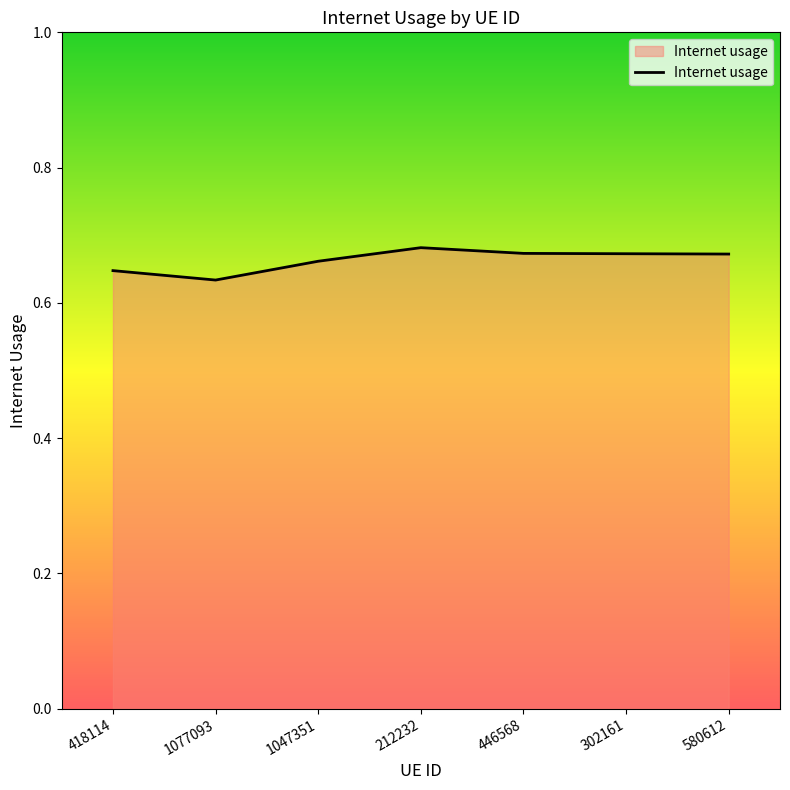

What is the sum of all values?

4.6